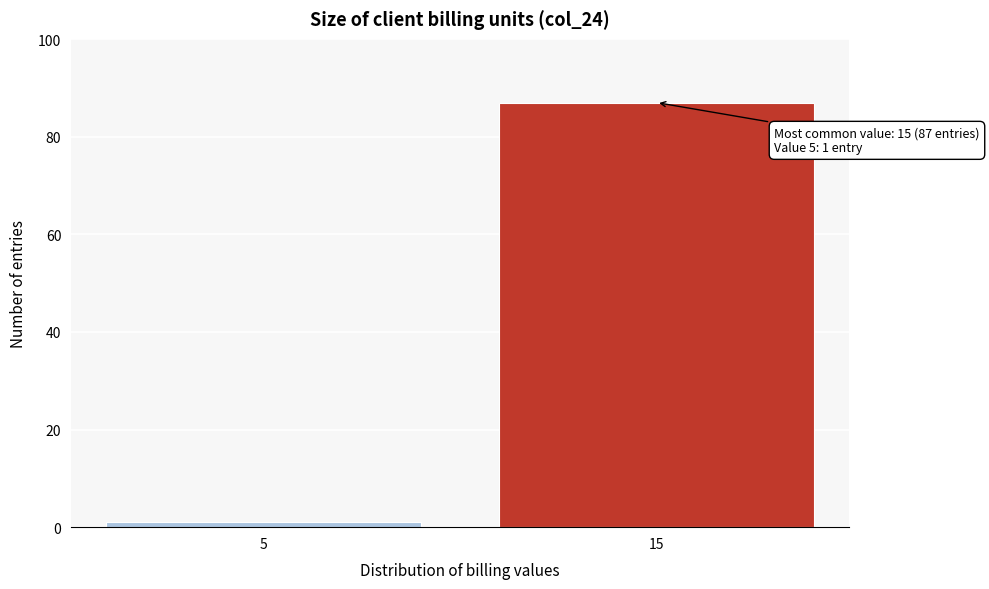

Reading left to right, list all the values displayed in this chart.

1	87